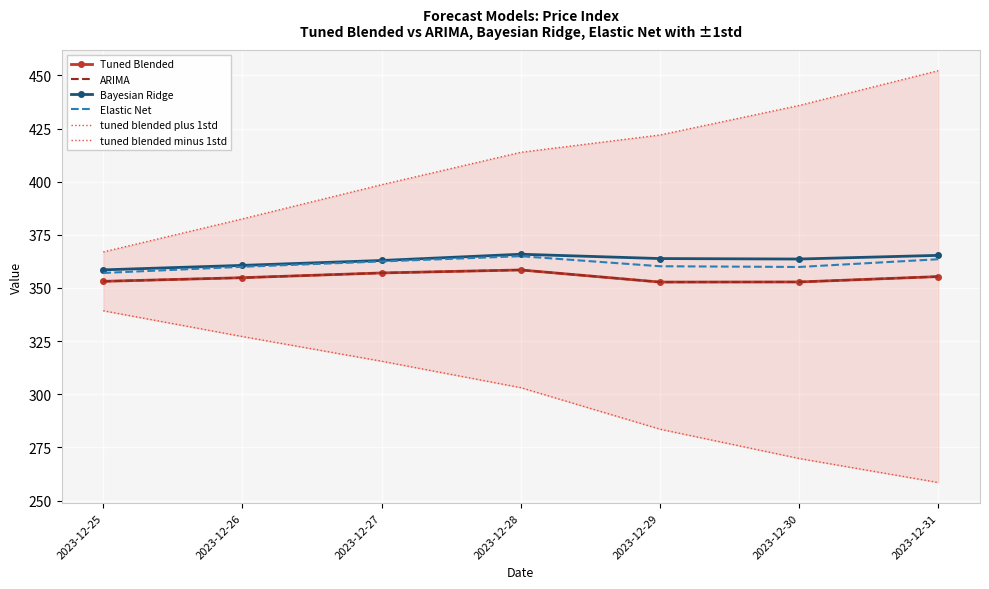

What is the difference between the Elastic Net values at 2023-12-26 and 2023-12-31?

3.5